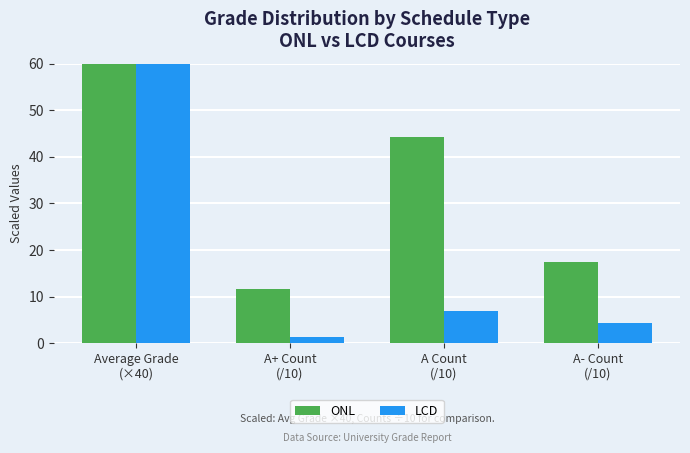

How many bars are there in total?

8